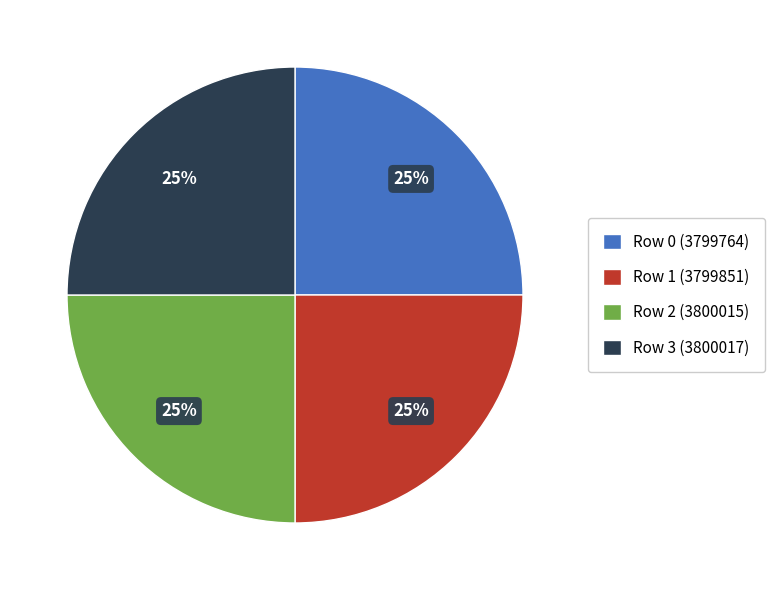

What is the ratio of the value at Row 0 (3799764) to the value at Row 1 (3799851)?

1.0